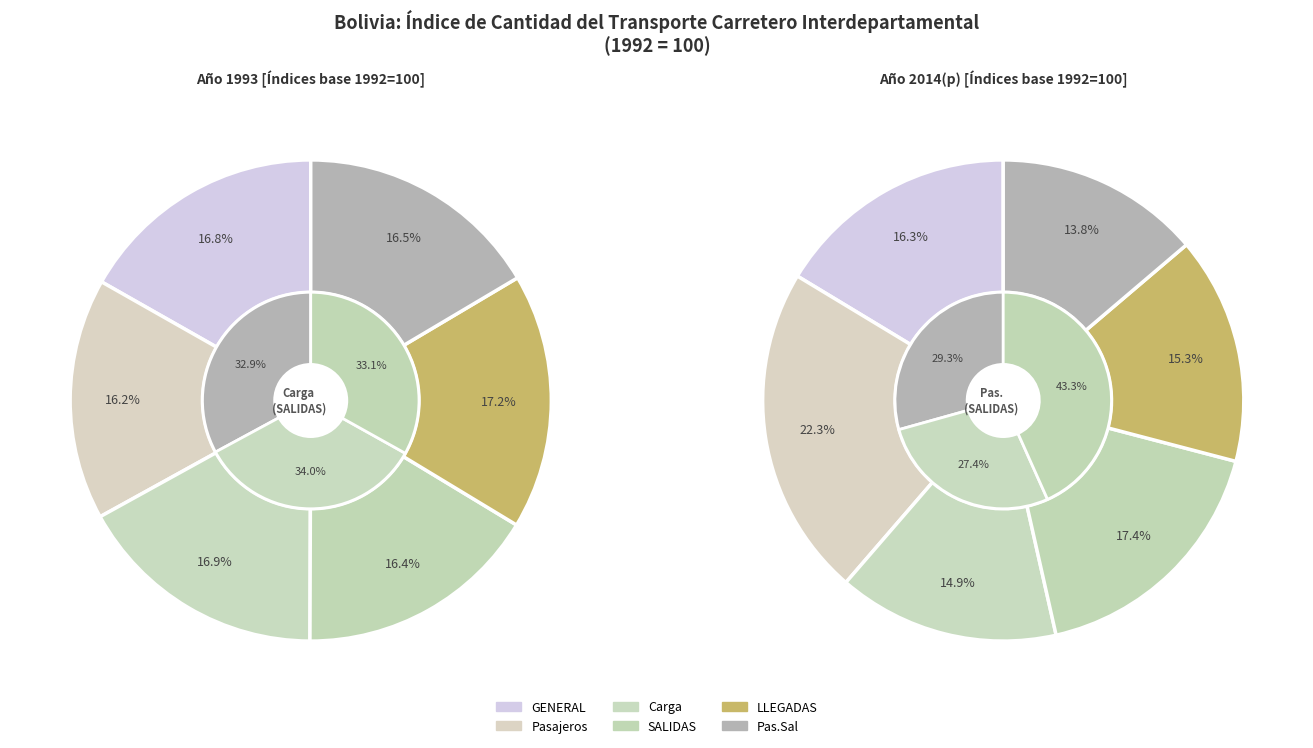

Which series has the largest range (max minus min)?

Pasajeros